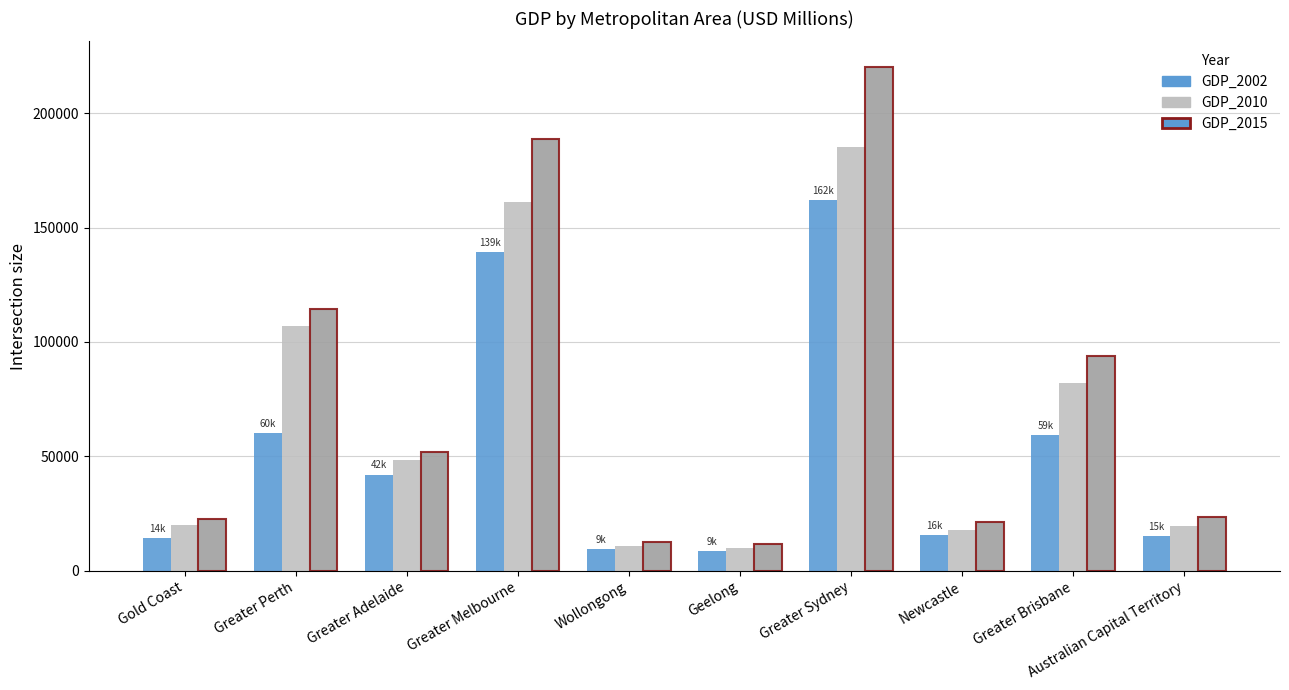

At which category is the sum across all series the highest?

Greater Sydney